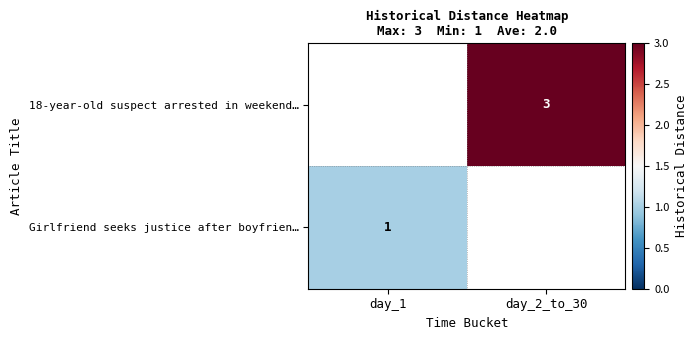

True or false: Girlfriend seeks justice after boyfrien… has a value of 1 at day_1.

True